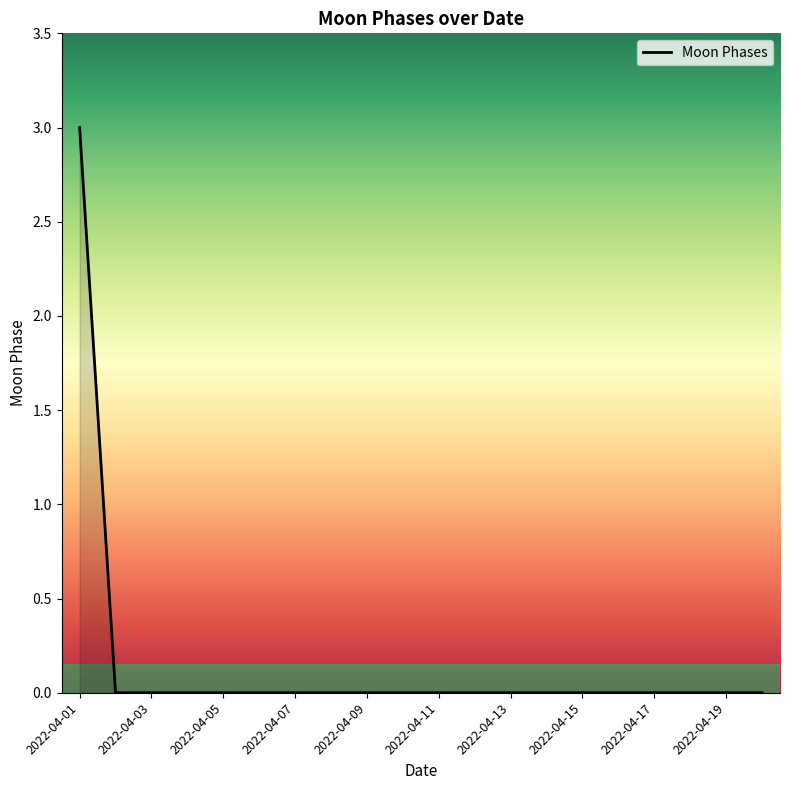

What is the greatest value displayed?

3